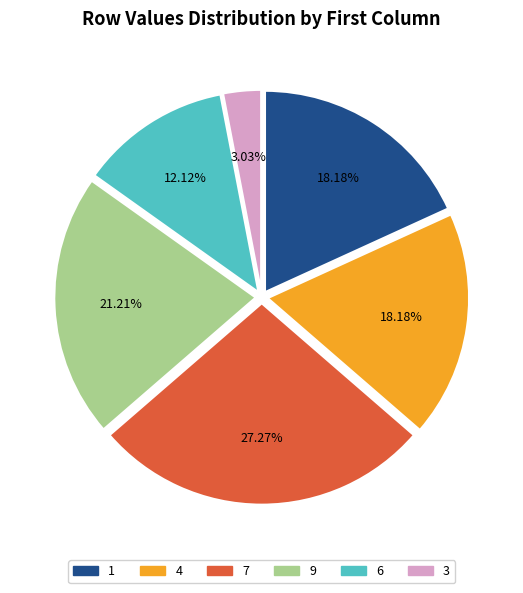

Which category has the smallest portion of the pie?

3